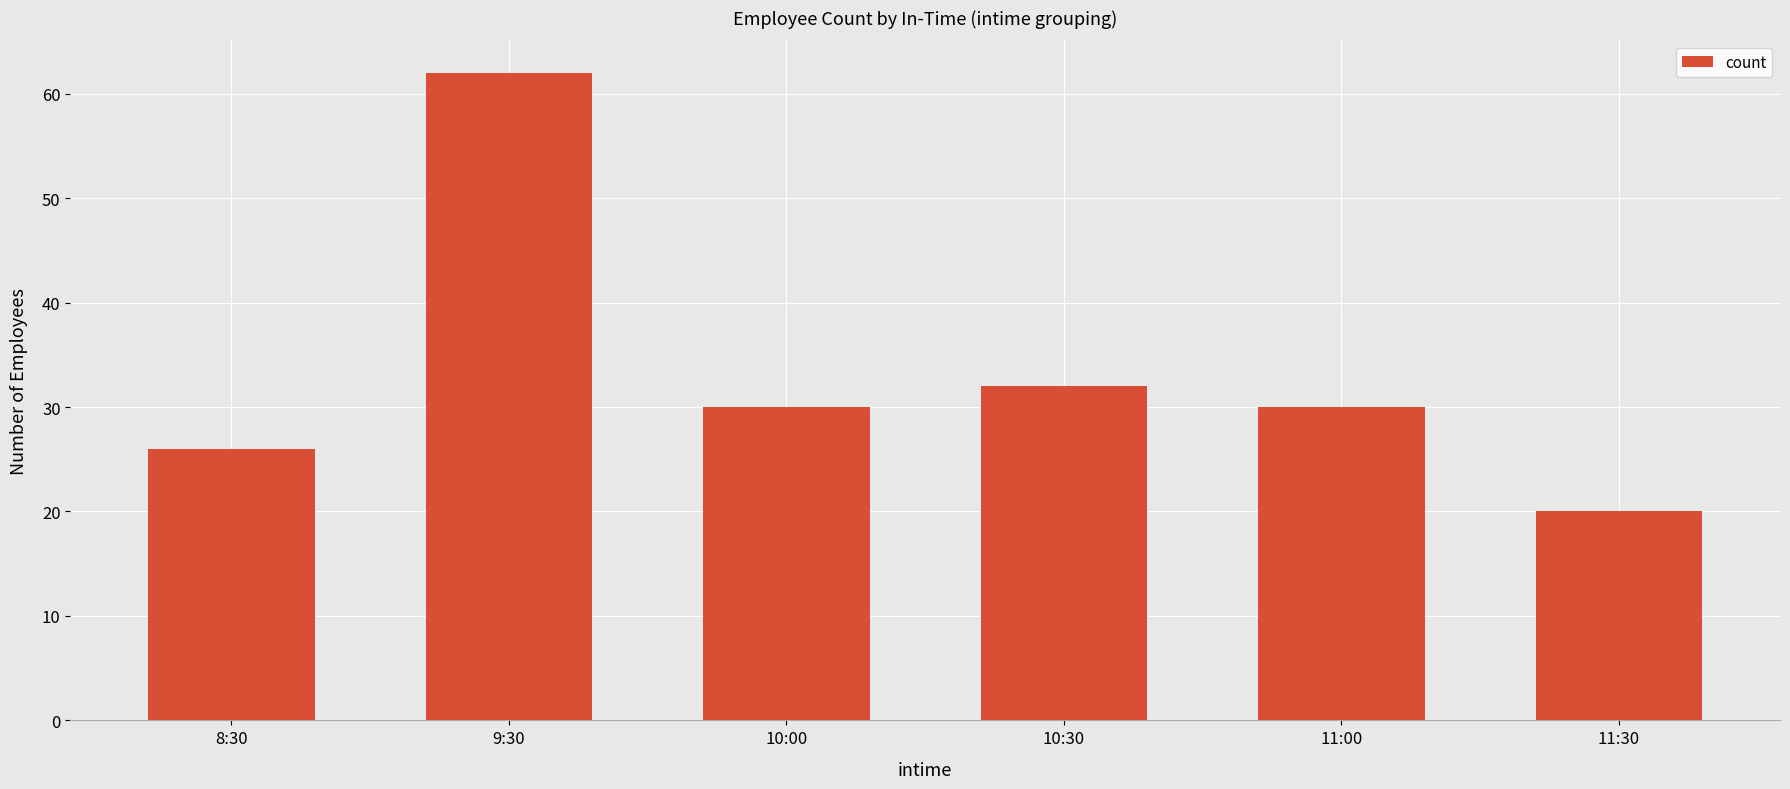

Count the number of categories in the chart.

6